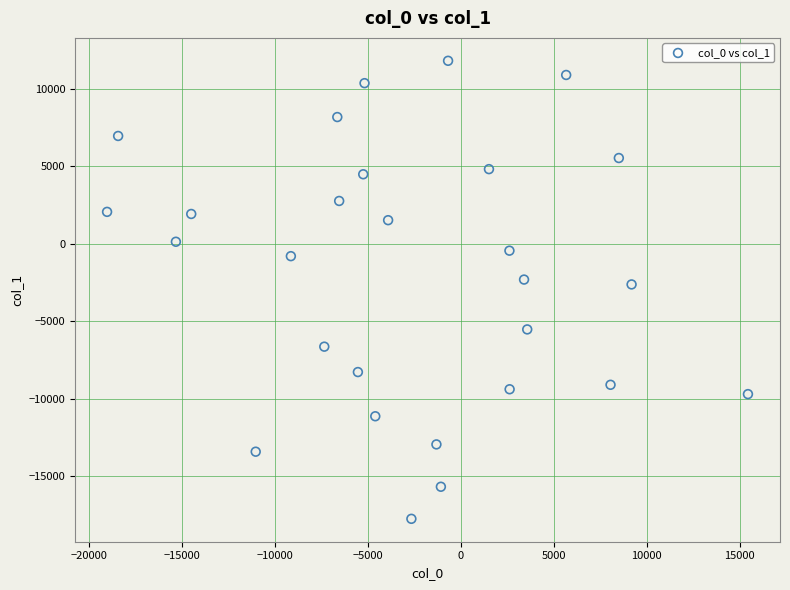

What is the range of X values (max minus min)?

34482.6